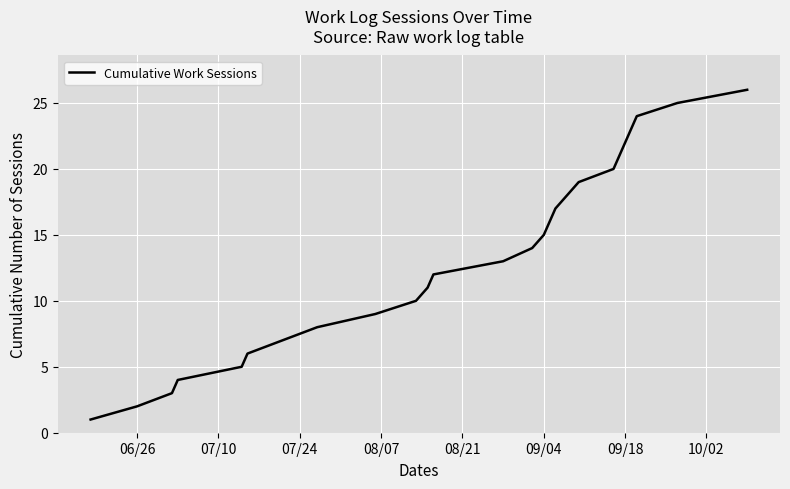

How many values are below 14?

13